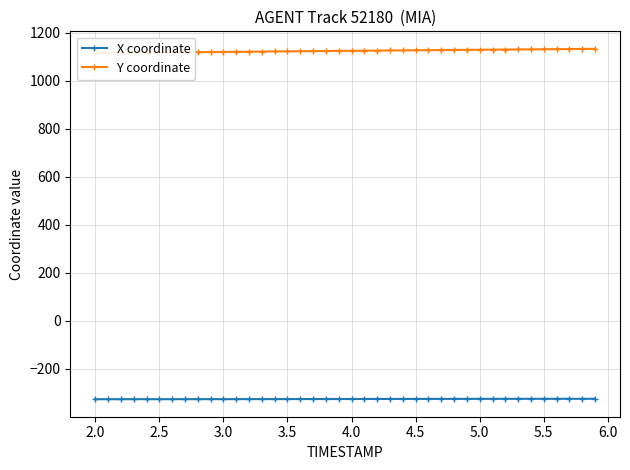

How many lines are shown in the chart?

2